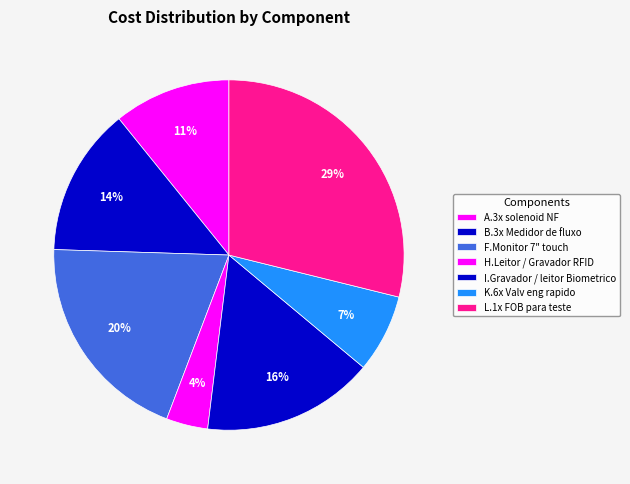

Count the number of slices in the pie.

7